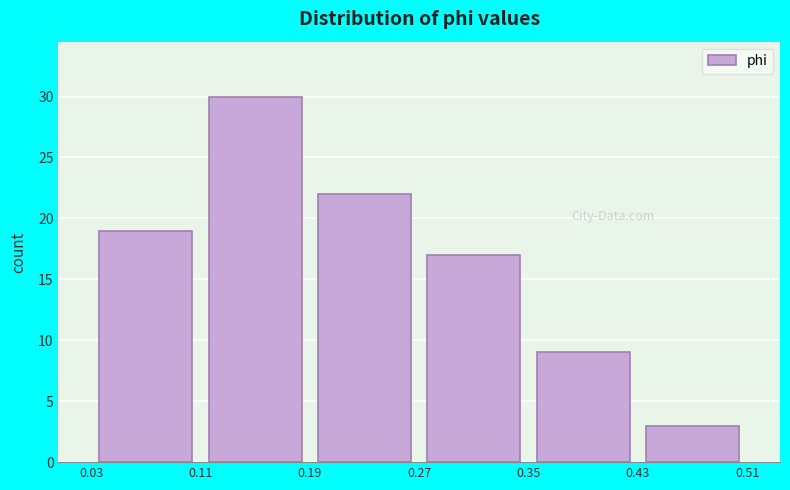

Reading left to right, list every bar in this chart as the range it spans on the x-axis followed by its height. The values are not printed on the chart, so give them approximately, as read against the axis.

0.03 to 0.11: 19
0.11 to 0.19: 30
0.19 to 0.27: 22
0.27 to 0.35: 17
0.35 to 0.43: 9
0.43 to 0.51: 3